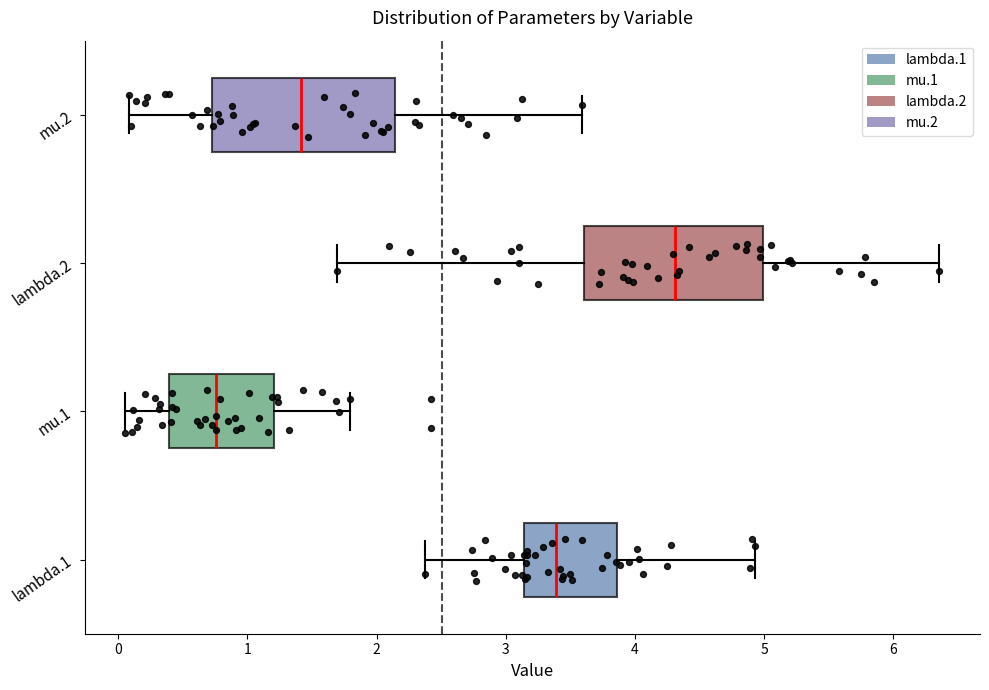

Reading bottom to top, read every box against the x-axis: the position of its median line, the range the box covers, and the ends of its whiskers. The values are not printed on the chart, so give them approximately, as read against the axis.

lambda.1: median 3.4, box 3.1 to 3.9, whiskers 2.4 to 4.9
mu.1: median 0.8, box 0.4 to 1.2, whiskers 0.1 to 1.8
lambda.2: median 4.3, box 3.6 to 5.0, whiskers 1.7 to 6.4
mu.2: median 1.4, box 0.7 to 2.1, whiskers 0.1 to 3.6